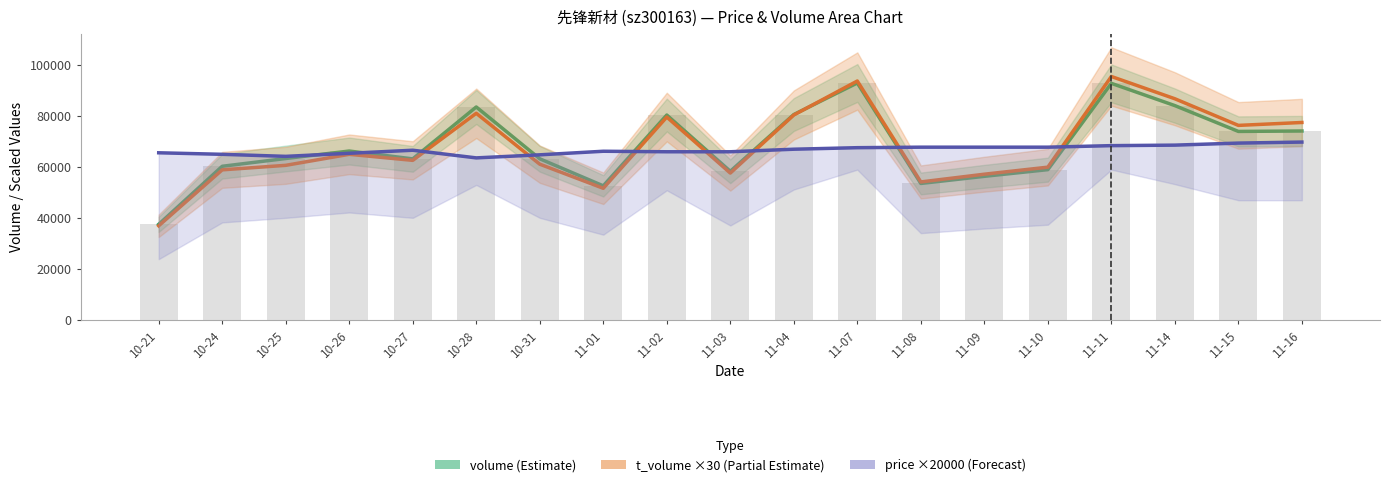

Reading left to right, extract all data points from this chart.

volume (Estimate): 37353.0	60110.0	63158.0	66083.0	63013.0	83361.0	63048.0	52444.0	80198.0	58149.0	80396.0	92770.0	53376.0	56169.0	58790.0	92624.0	83899.0	73774.0	73943.0
t_volume ×30 (Partial Estimate): 36780.0	58710.0	60480.0	64800.0	62430.0	80880.0	60930.0	51480.0	79410.0	57450.0	80220.0	93540.0	53970.0	57000.0	59760.0	95310.0	86580.0	76140.0	77280.0
price ×20000 (Forecast): 65400.0	64800.0	64000.0	65200.0	66400.0	63400.0	64600.0	66000.0	65800.0	65800.0	66800.0	67400.0	67600.0	67600.0	67600.0	68200.0	68400.0	69200.0	69600.0